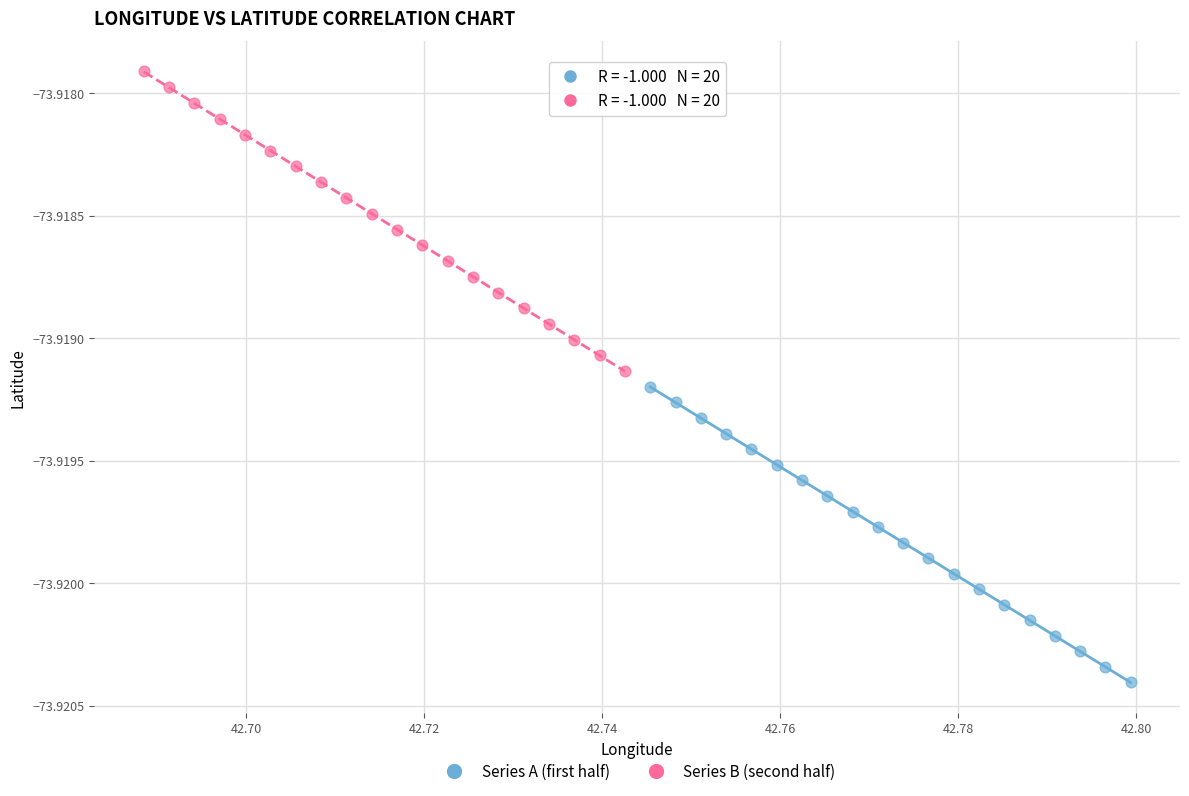

Which series has the largest Y range (max minus min)?

Series B (second half)